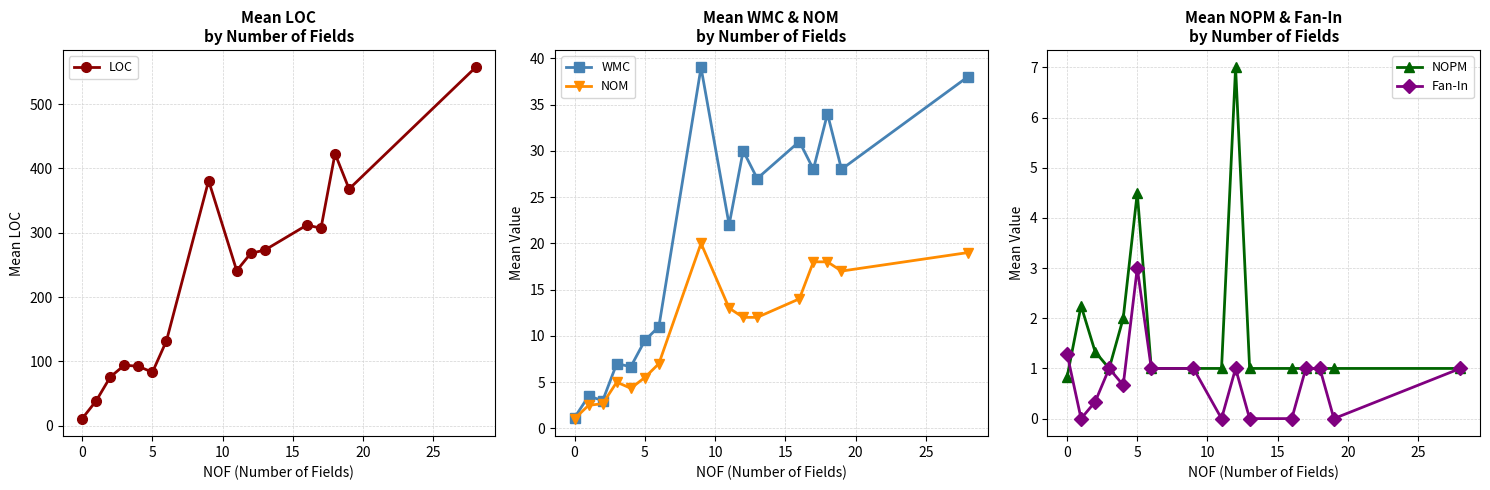

What is the minimum value for NOM?

1.1